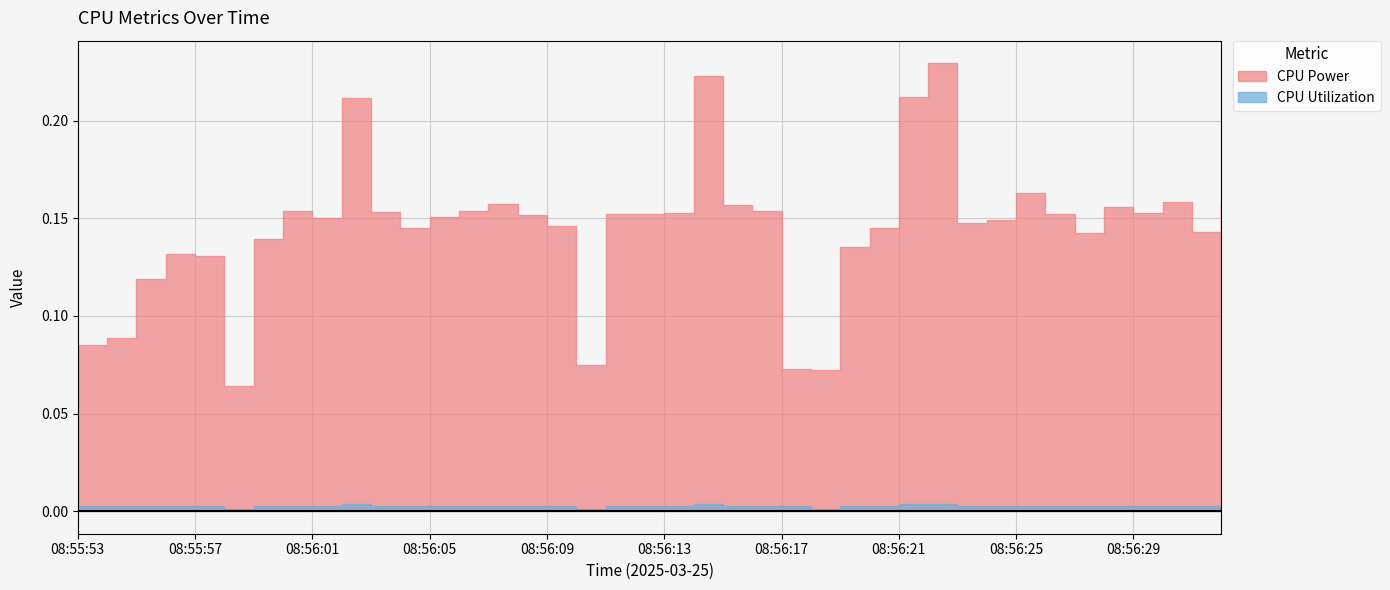

True or false: CPU Utilization has more than 1 points higher than both neighbors.

True